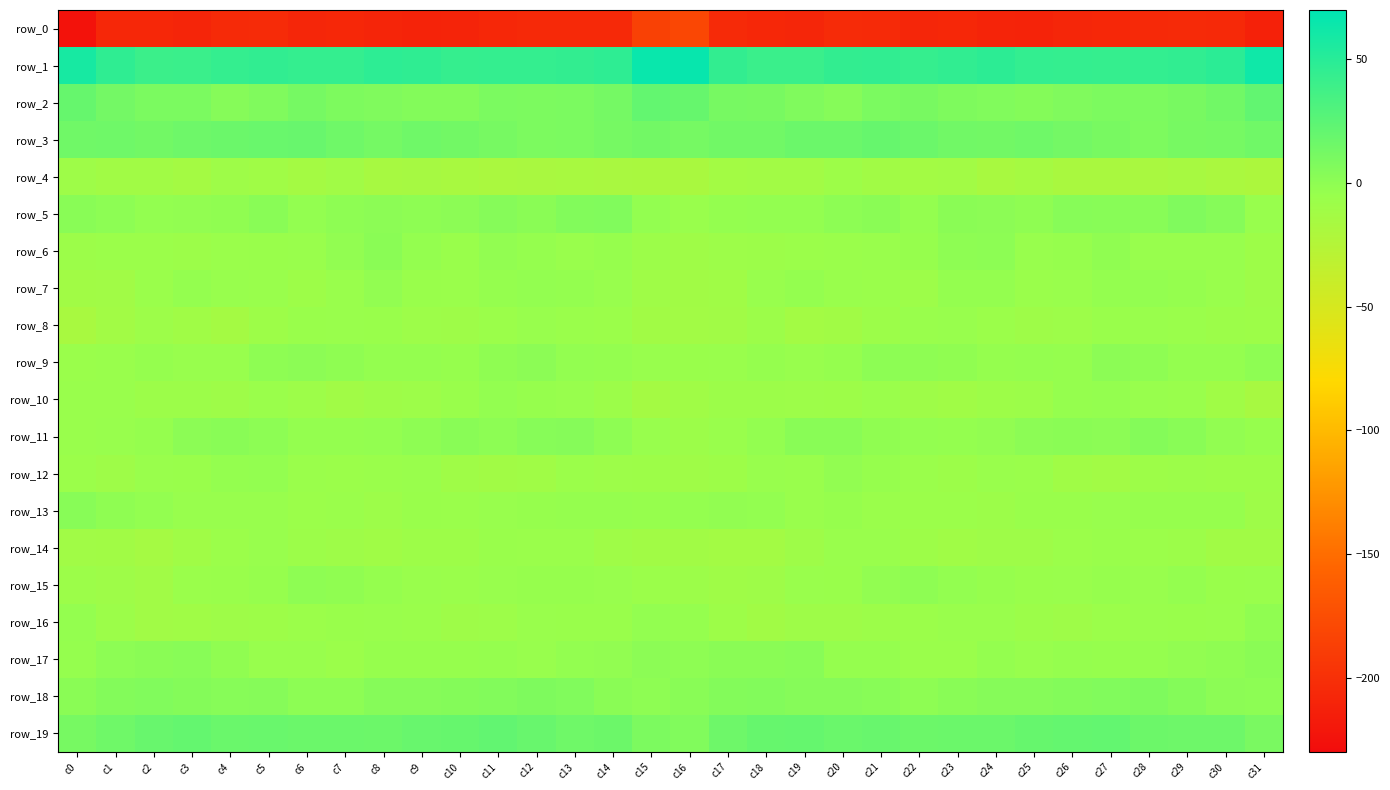

Rank the series at c12 from lowest to highest value.

row_0, row_4, row_12, row_14, row_16, row_8, row_17, row_15, row_13, row_10, row_6, row_7, row_9, row_5, row_11, row_18, row_2, row_3, row_19, row_1